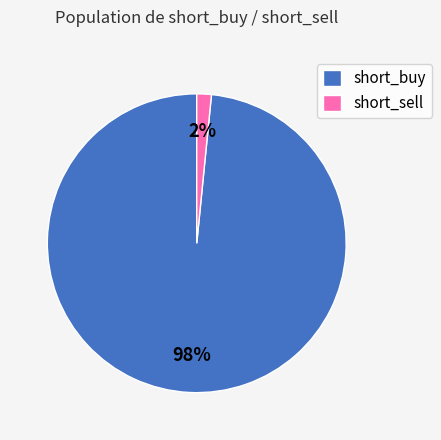

Is it true that short_buy is 98% of the pie?

True